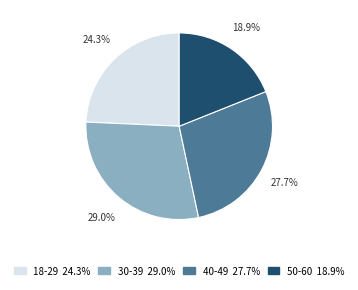

Rank the categories by value from lowest to highest.

50-60, 18-29, 40-49, 30-39